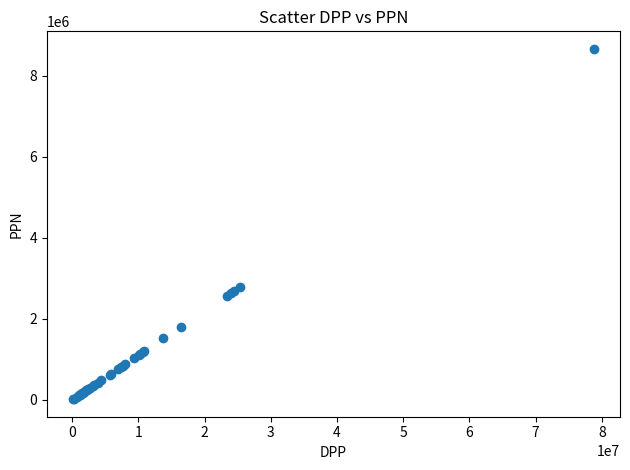

What Y value in the scatter plot is closest to 4341547?

2789077.9